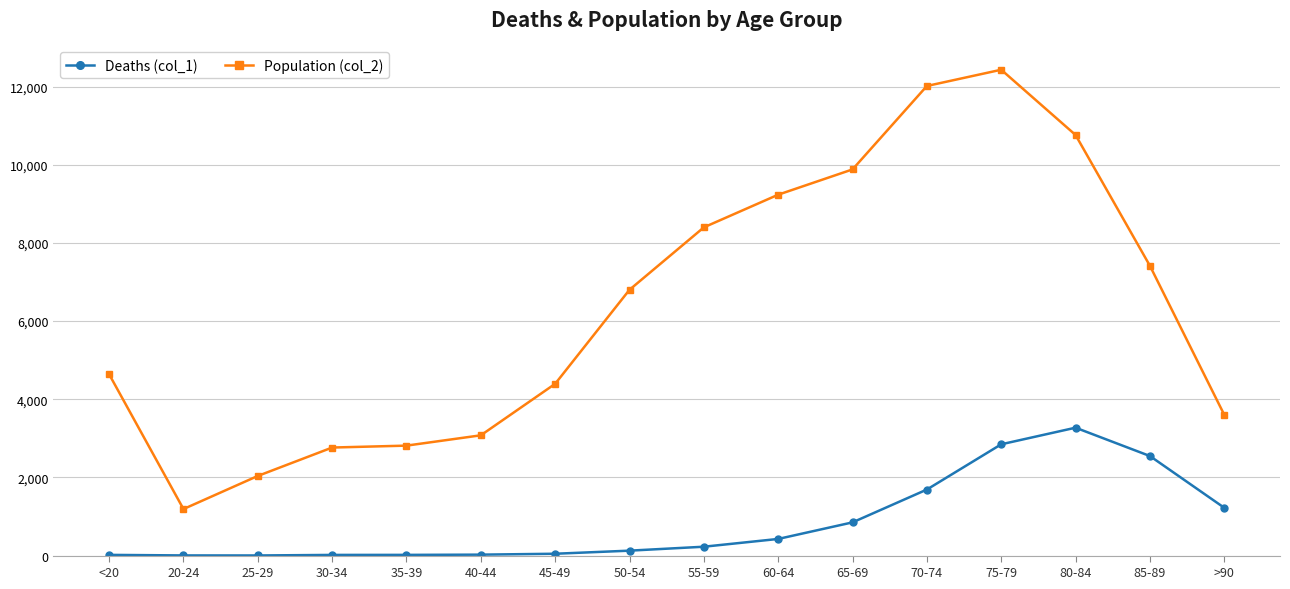

True or false: Population (col_2) has more than 2 points higher than both neighbors.

False